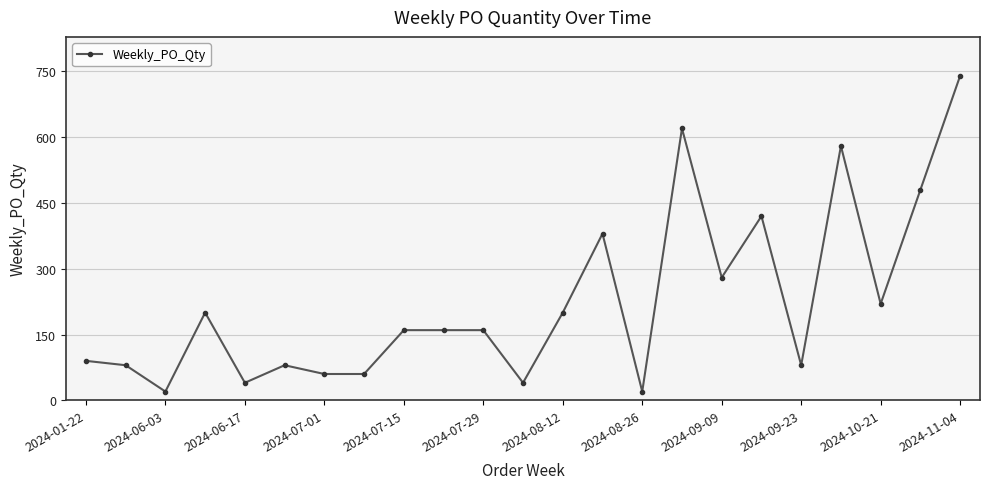

What is the difference between the maximum and minimum values?

720